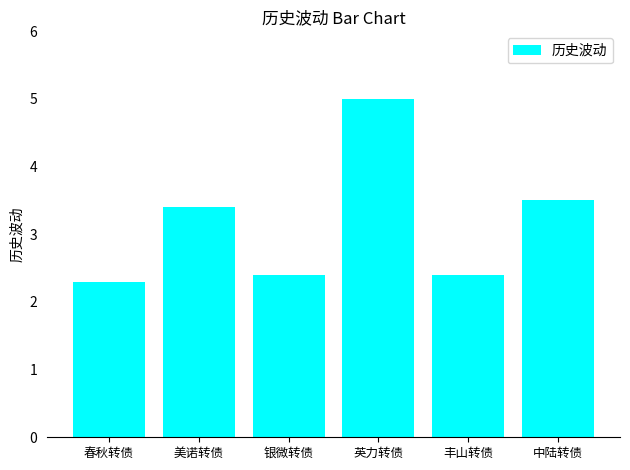

What is the minimum value shown in the chart?

2.3